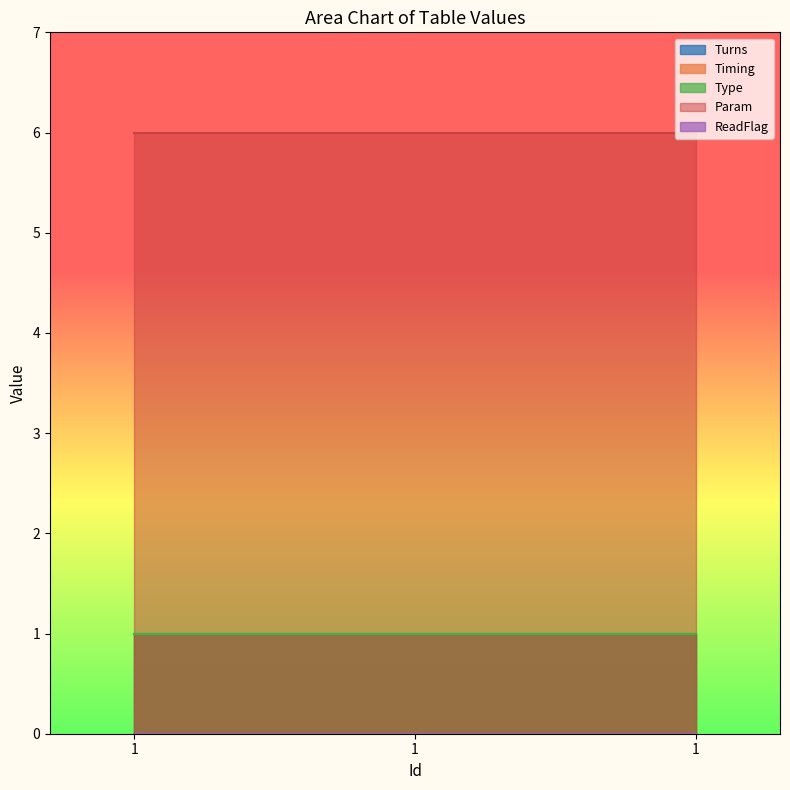

Rank the categories by Param value from highest to lowest.

1, 1, 1